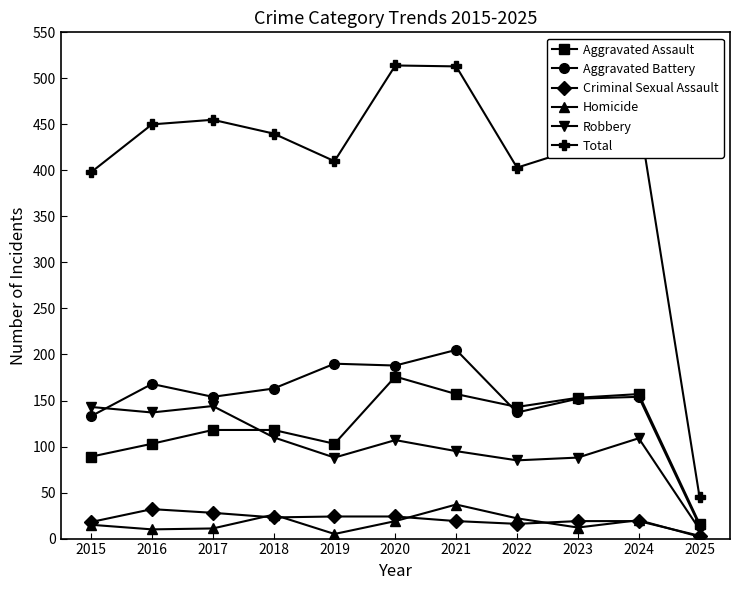

True or false: Total has a value of 829 at 2021.

False